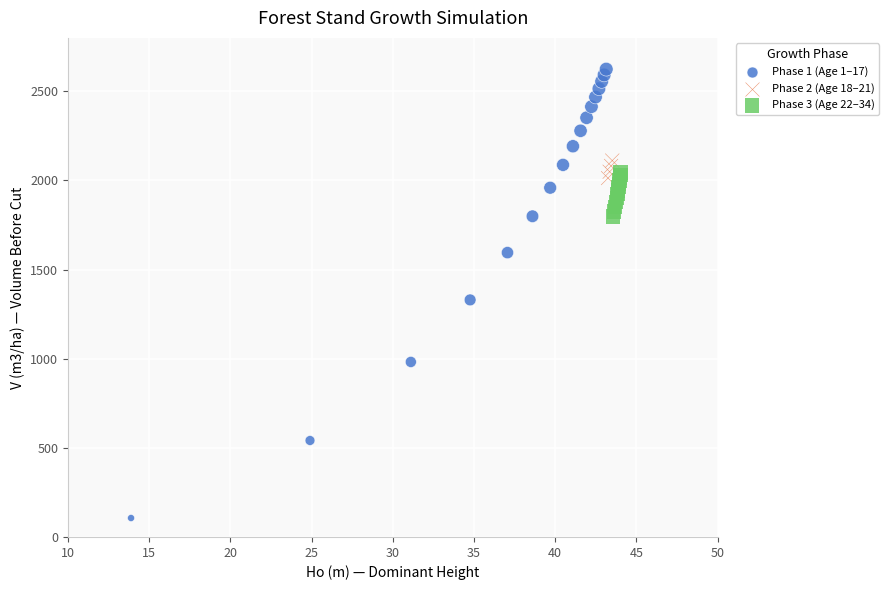

Which series has the largest Y range (max minus min)?

Phase 1 (Age 1–17)